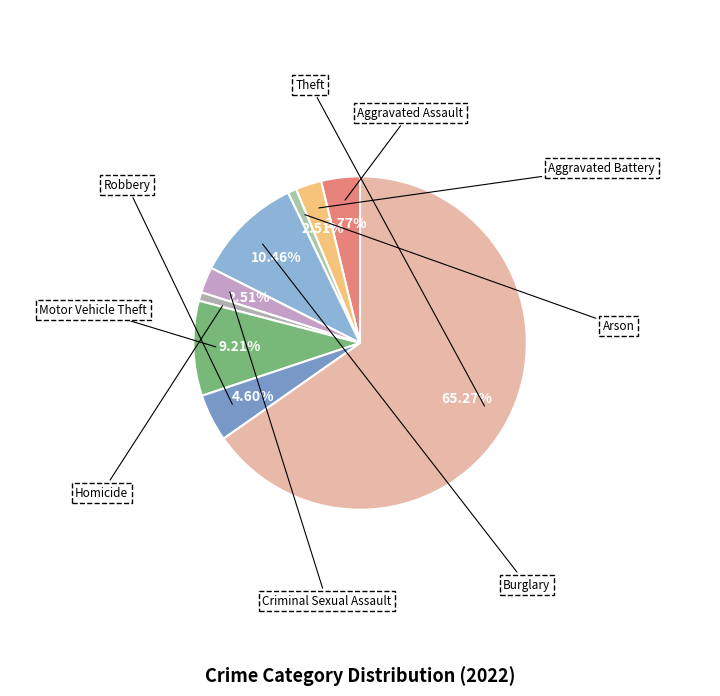

To the nearest percent, what is the difference between the largest and smallest slice percentages?

64%